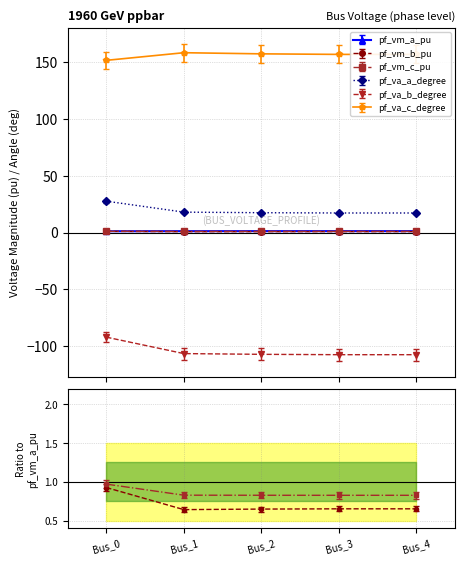

Which series has the largest total across all categories?

pf_va_c_degree